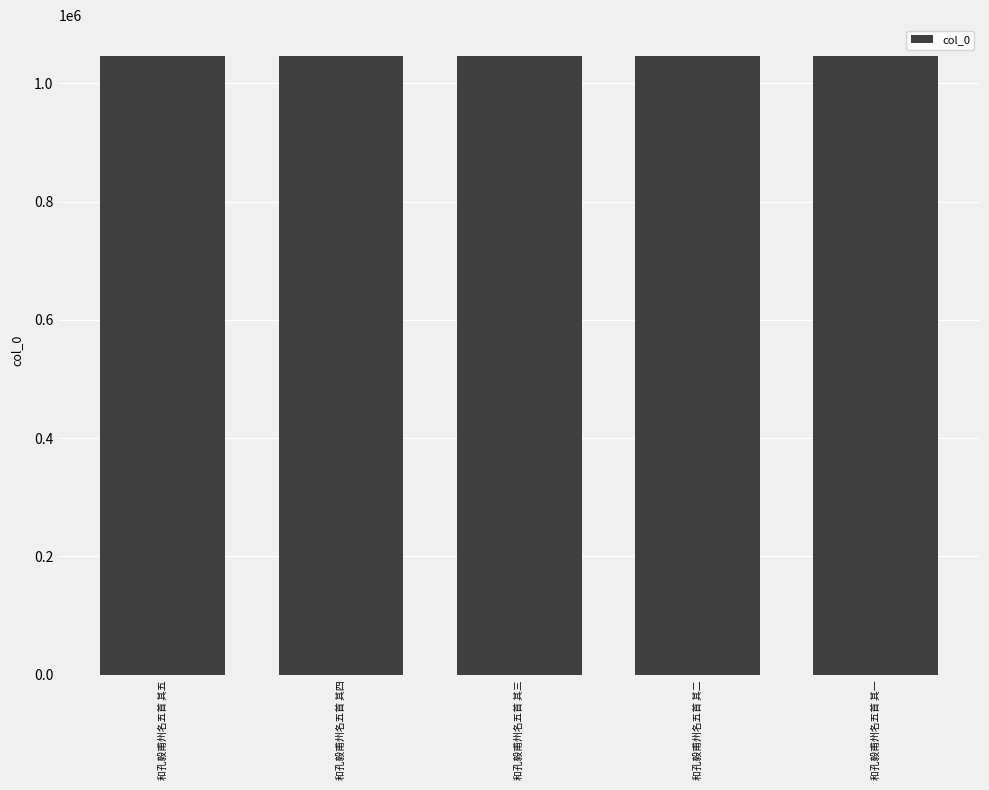

Does the chart contain any negative values?

No